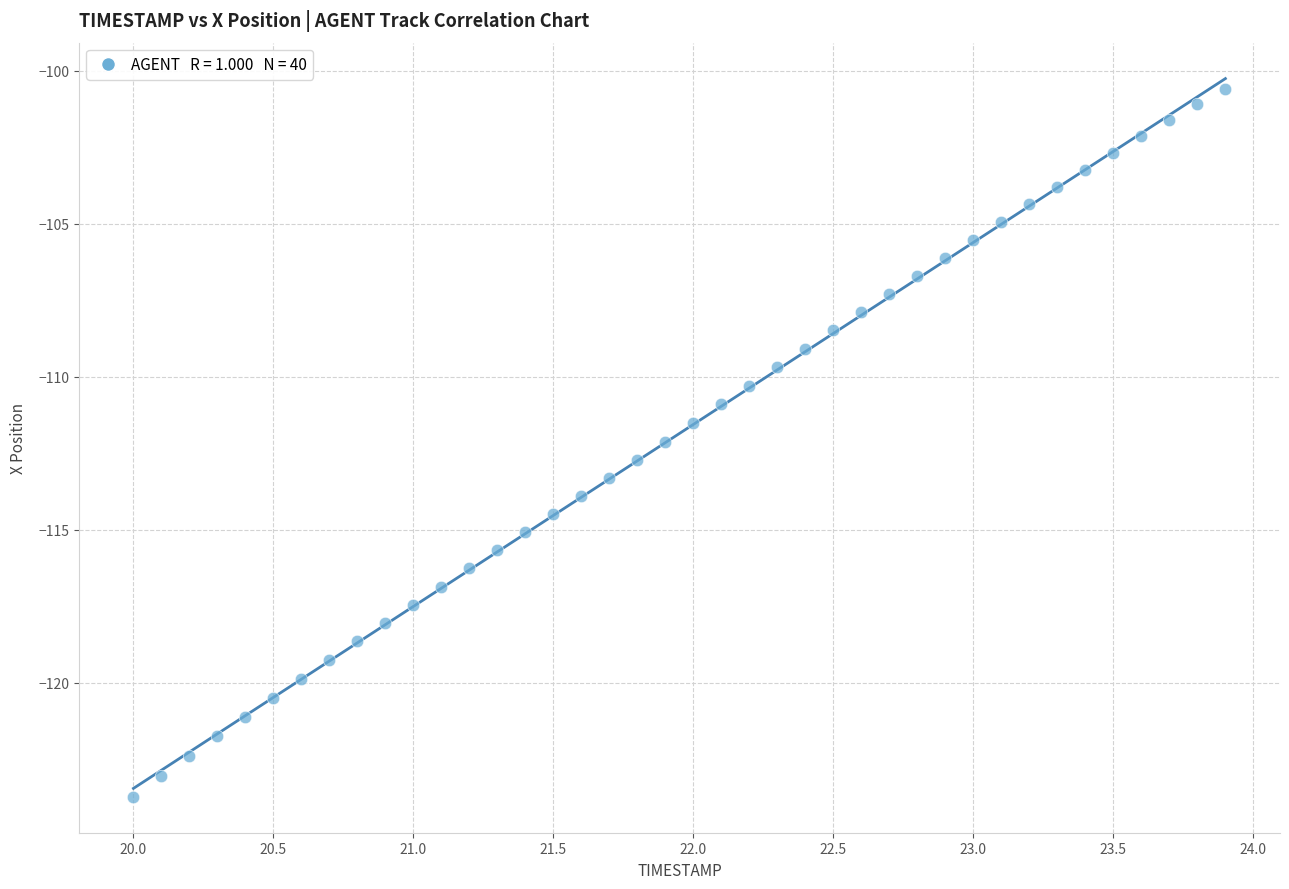

What is the range of Y values (max minus min)?

23.1